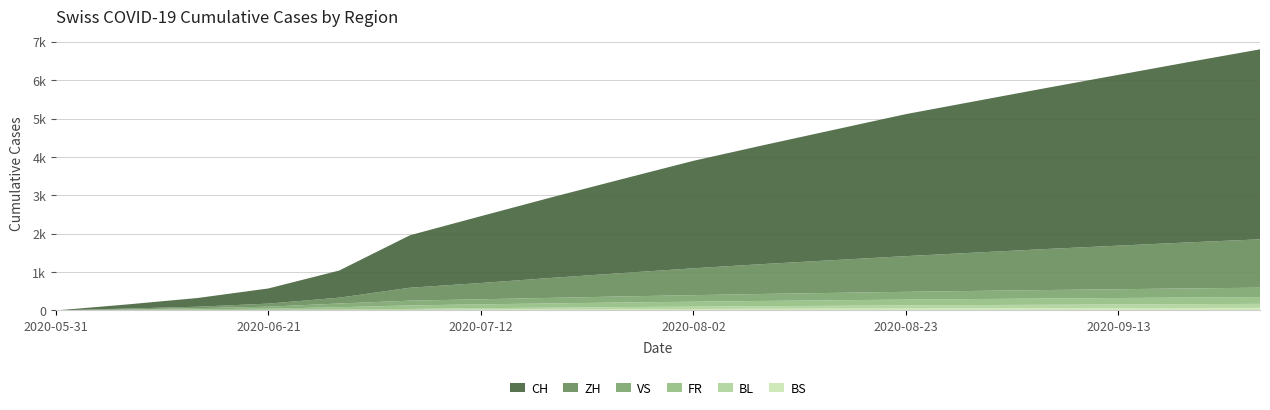

Reading right to left, extract all data points from this chart.

CH: 4950	4700	4450	4200	3950	3700	3400	3100	2800	2450	2100	1741	1368	707	395	227	106	0
ZH: 1260	1200	1135	1070	1000	930	855	780	700	610	520	424	337	152	80	38	23	0
VS: 244	237	229	221	212	203	193	182	170	158	145	132	124	97	52	28	10	0
FR: 178	173	168	163	157	151	144	137	129	120	110	100	92	61	32	22	9	0
BL: 104	100	95	90	85	80	74	68	61	54	46	38	27	16	7	4	3	0
BS: 67	64	61	58	55	51	47	43	38	33	27	21	12	7	7	5	4	0